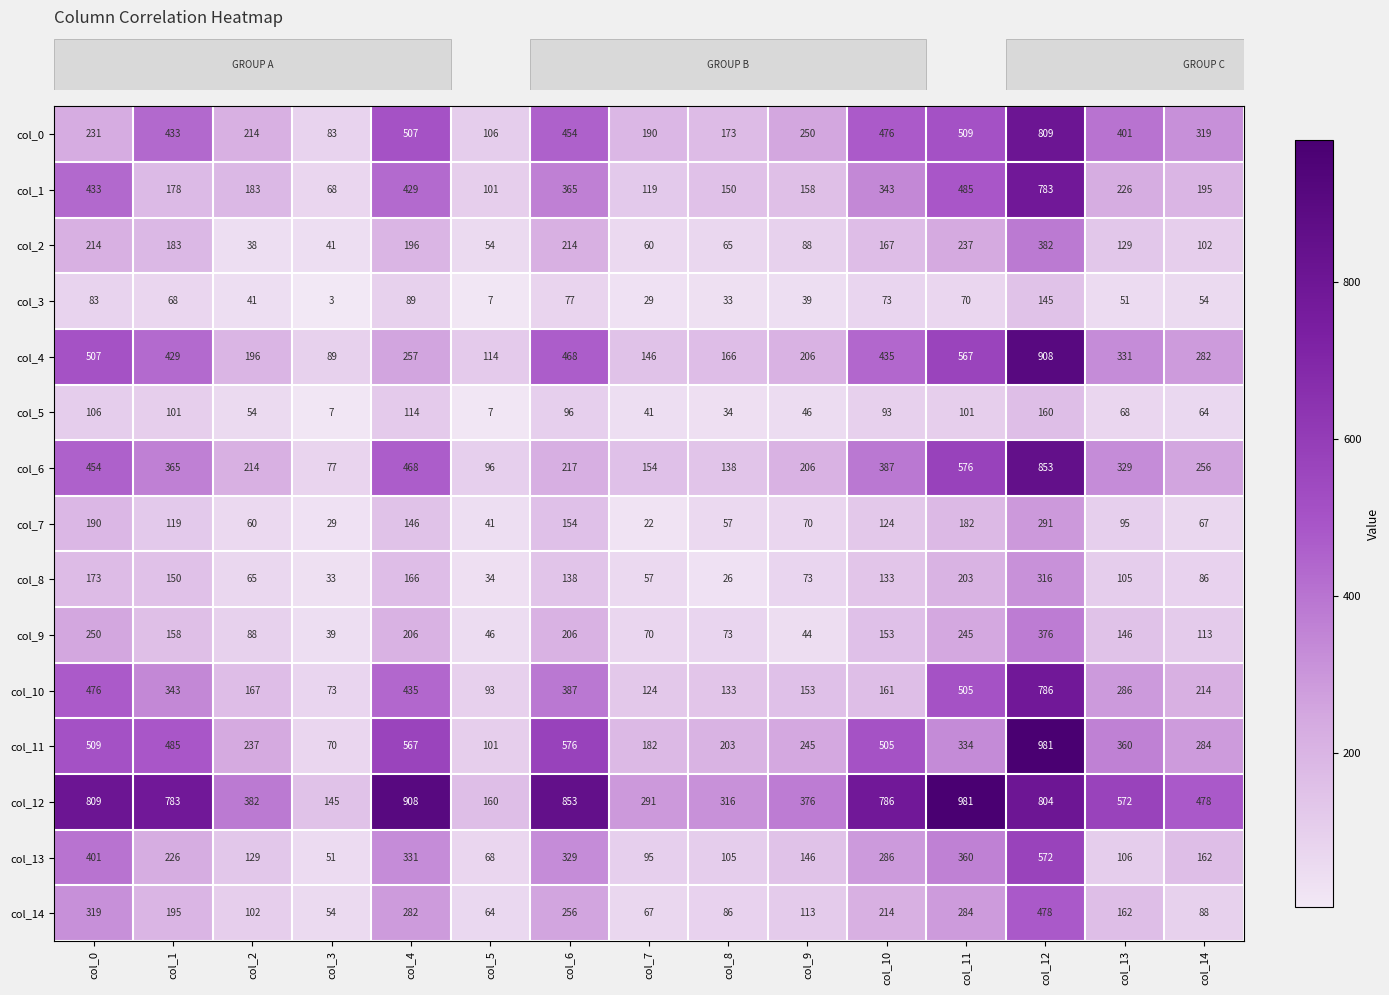

What is the maximum value shown in the chart?

981